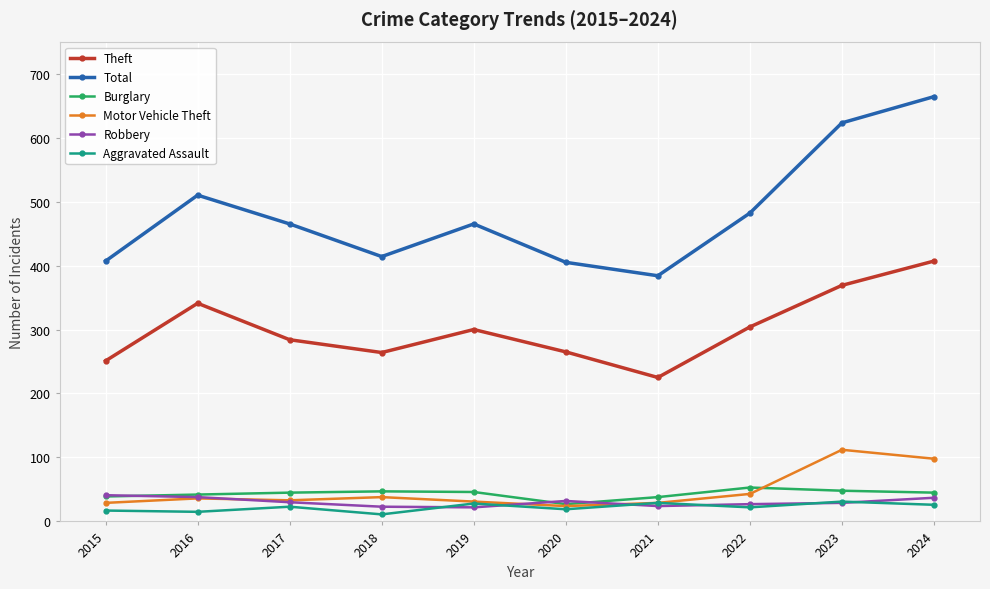

Is it true that Aggravated Assault equals 31 at 2023?

True